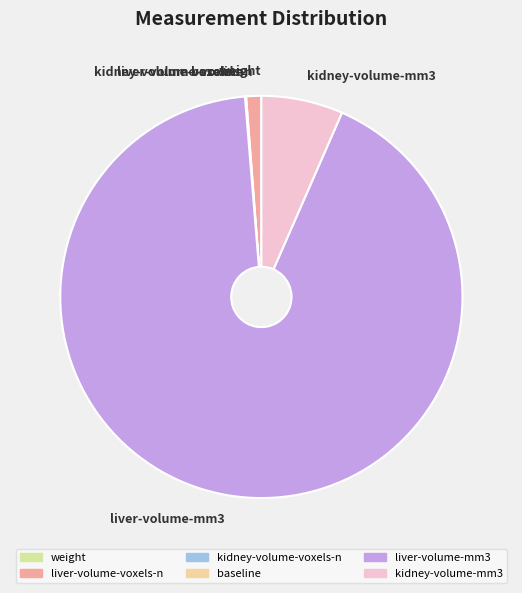

What is the largest slice in the pie chart?

liver-volume-mm3